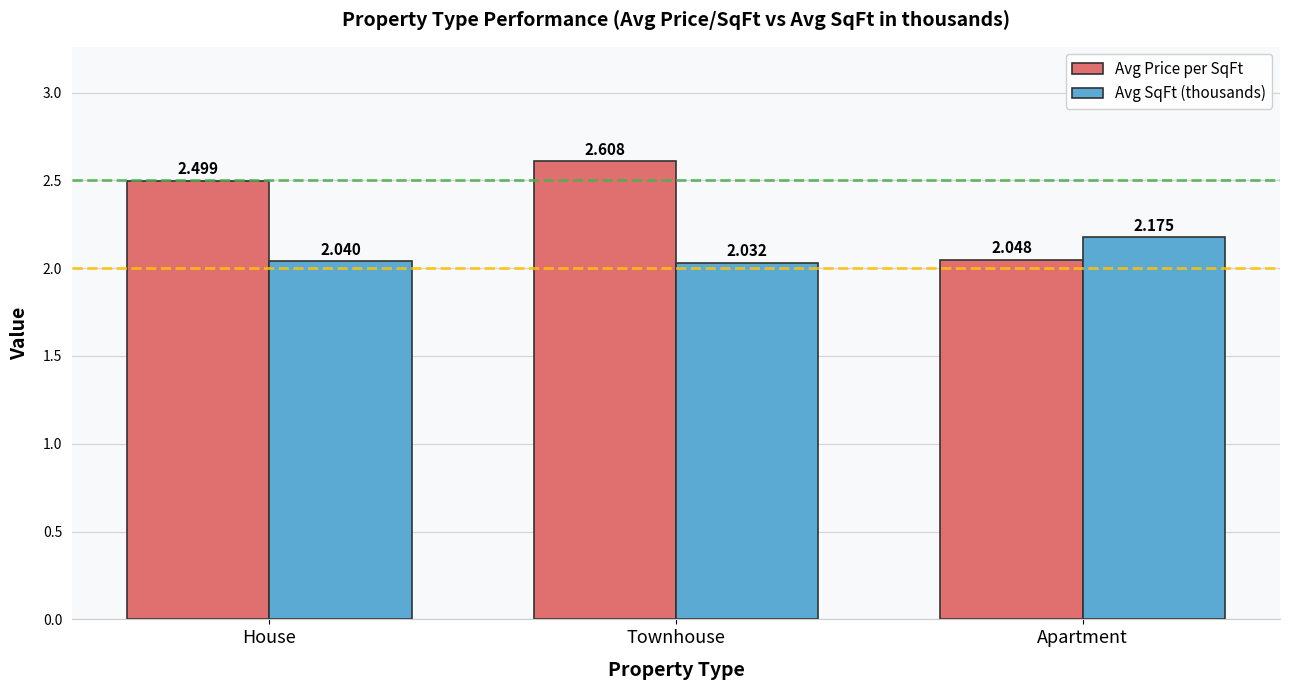

Rank the categories by Avg SqFt (thousands) value from lowest to highest.

Townhouse, House, Apartment